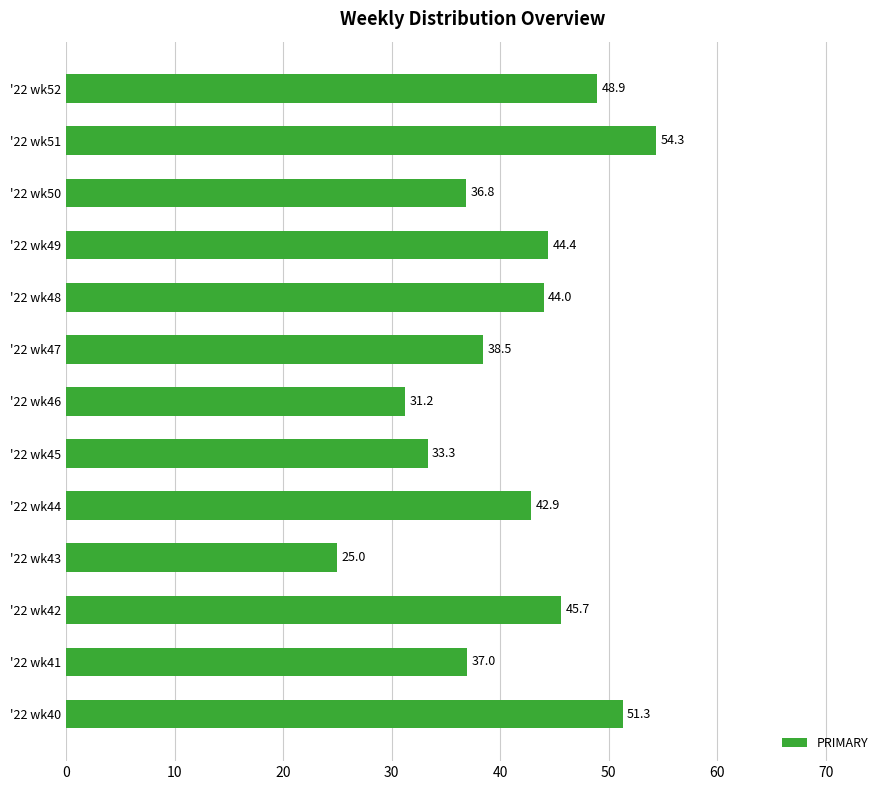

Are the bars grouped side by side (vs. stacked)?

No